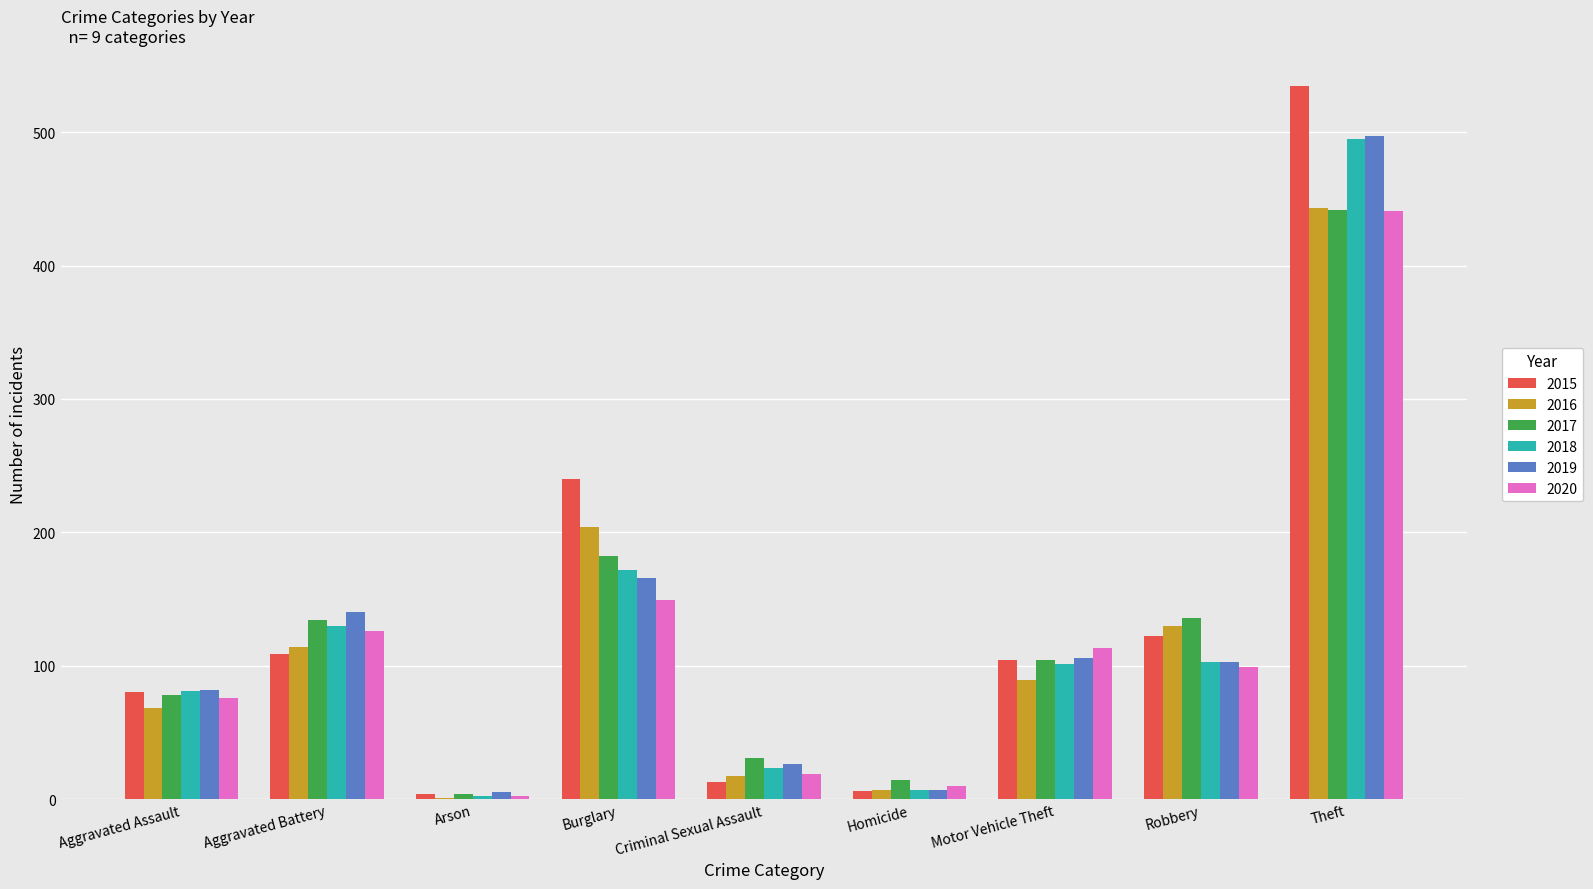

Between Burglary and Motor Vehicle Theft, which series saw the biggest shift?

2015